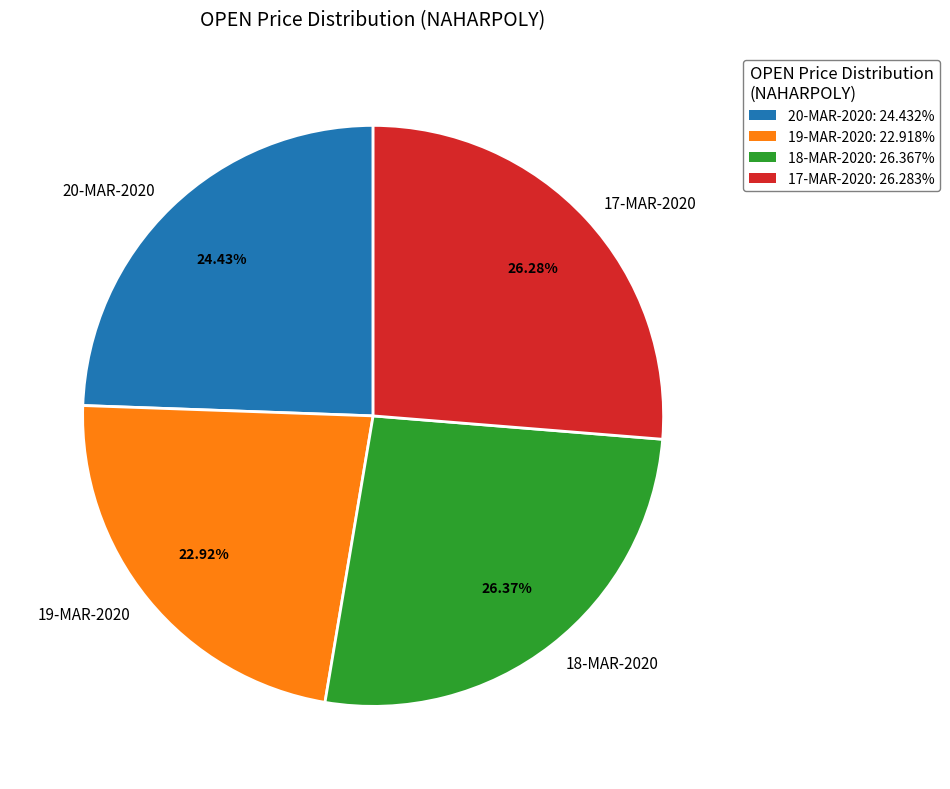

Is 19-MAR-2020 the majority of the pie?

No